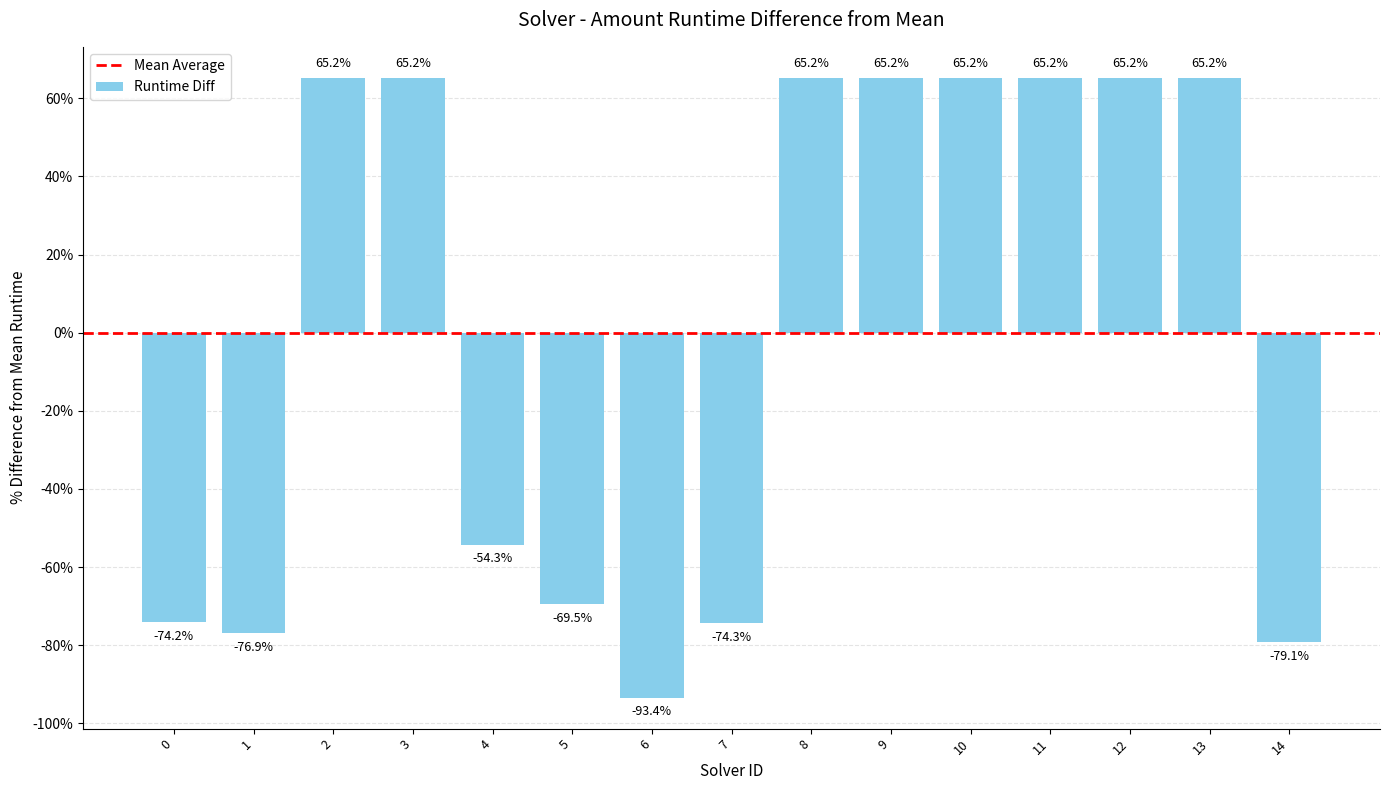

Which has a higher value, 5 or 9?

9